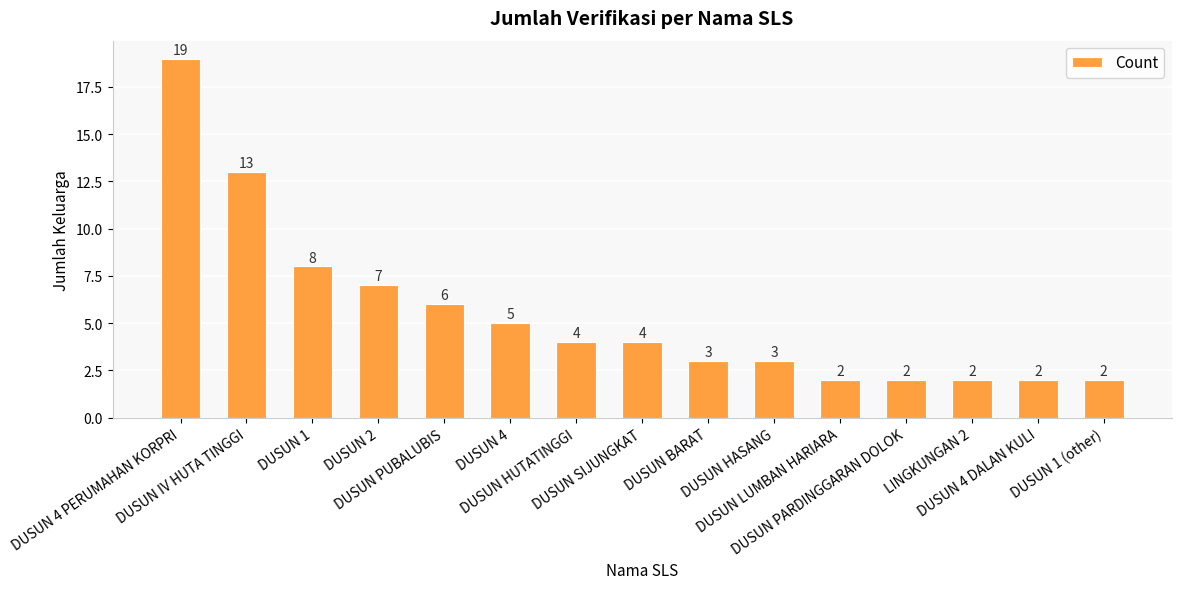

What position from the left is LINGKUNGAN 2?

13